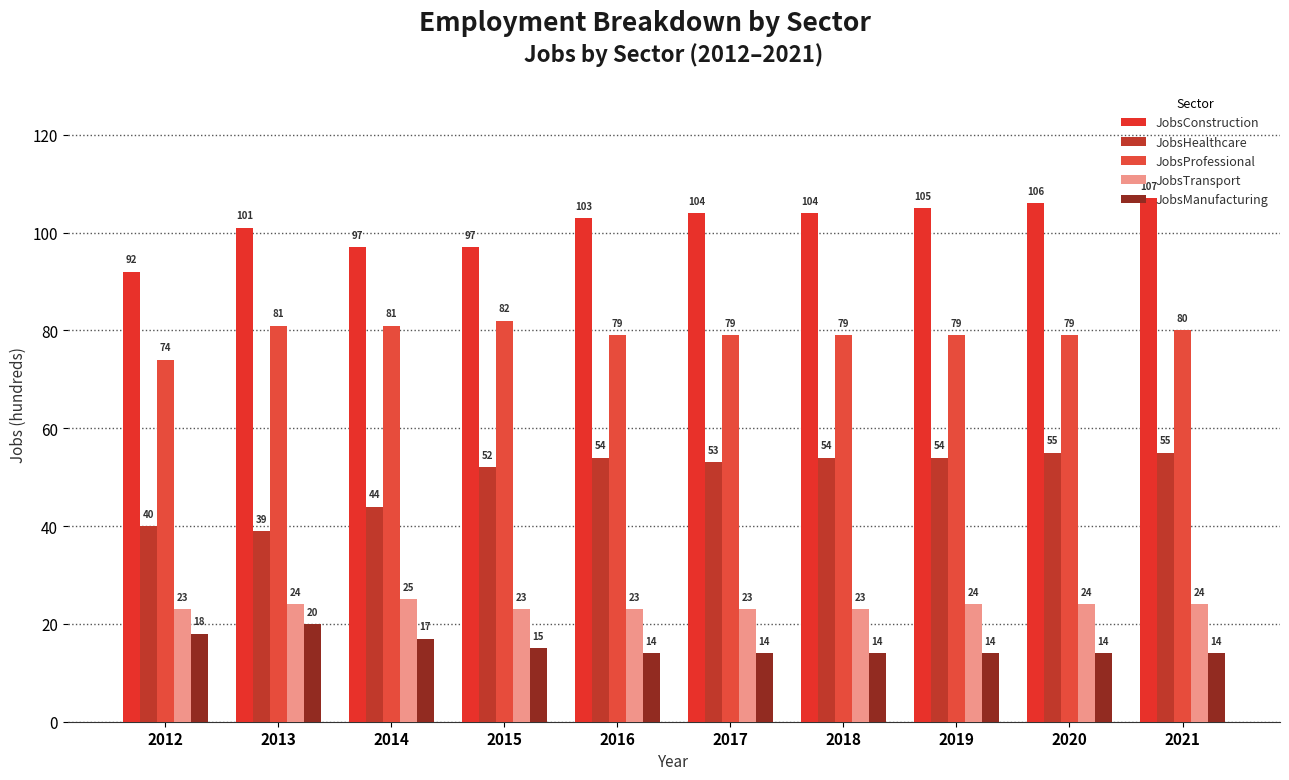

The JobsConstruction series shows 104 at 2017. True or false?

True